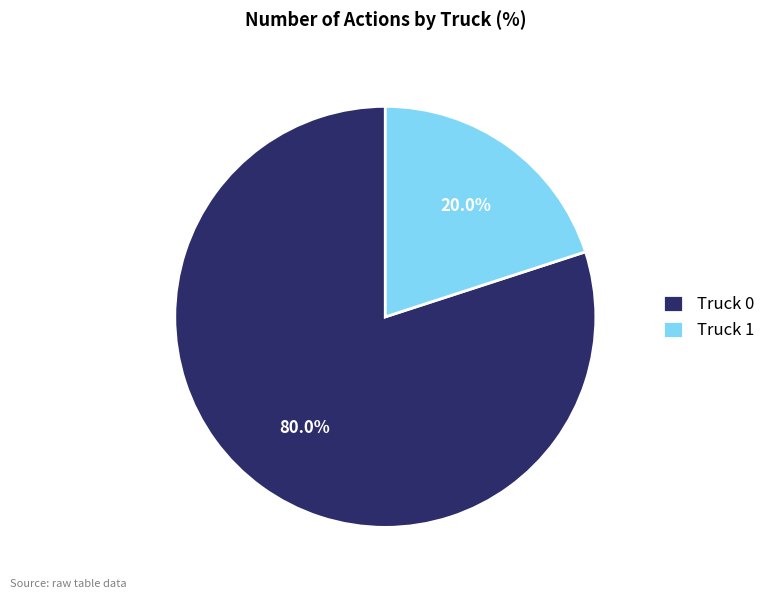

Which category has the smallest portion of the pie?

Truck 1